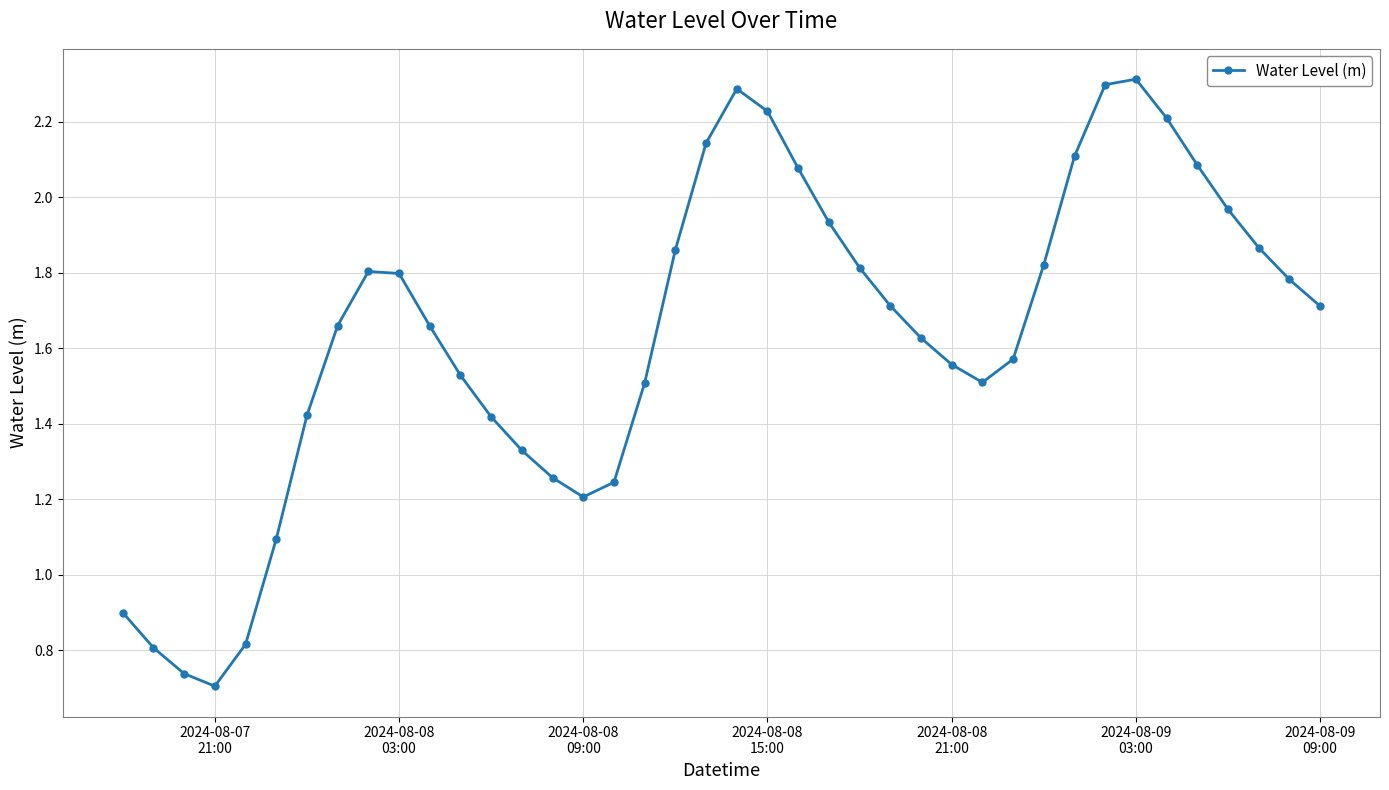

What is the sum of all values?

65.4